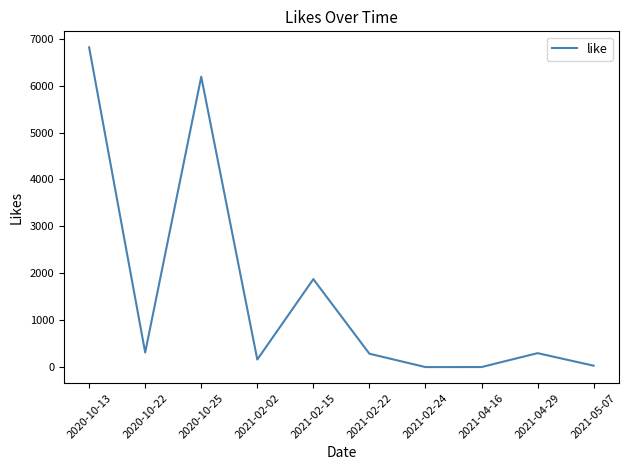

What is the difference between the values at 2021-04-16 and 2021-04-29?

296